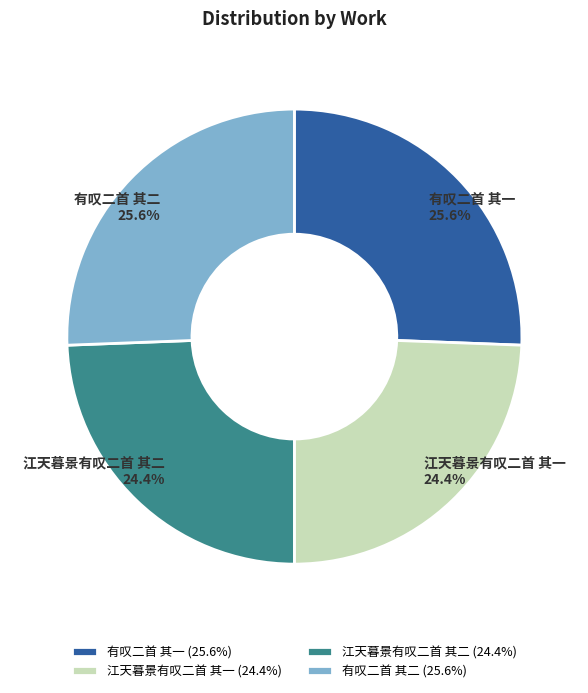

Count the number of slices in the pie.

4